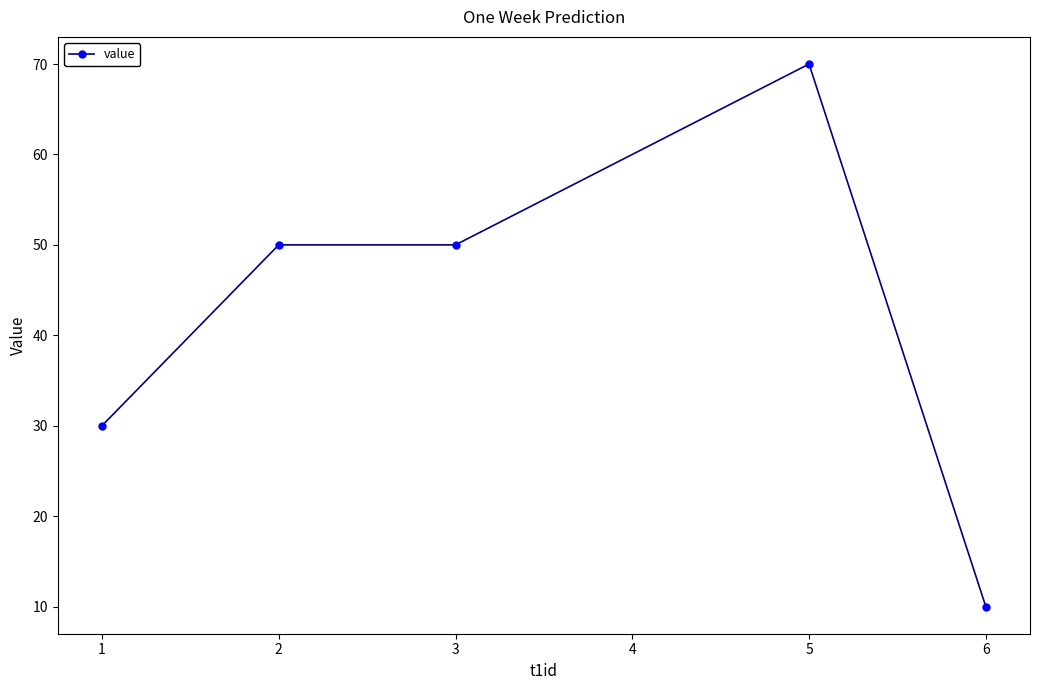

Reading left to right, extract all data points from this chart.

30	50	50	70	10